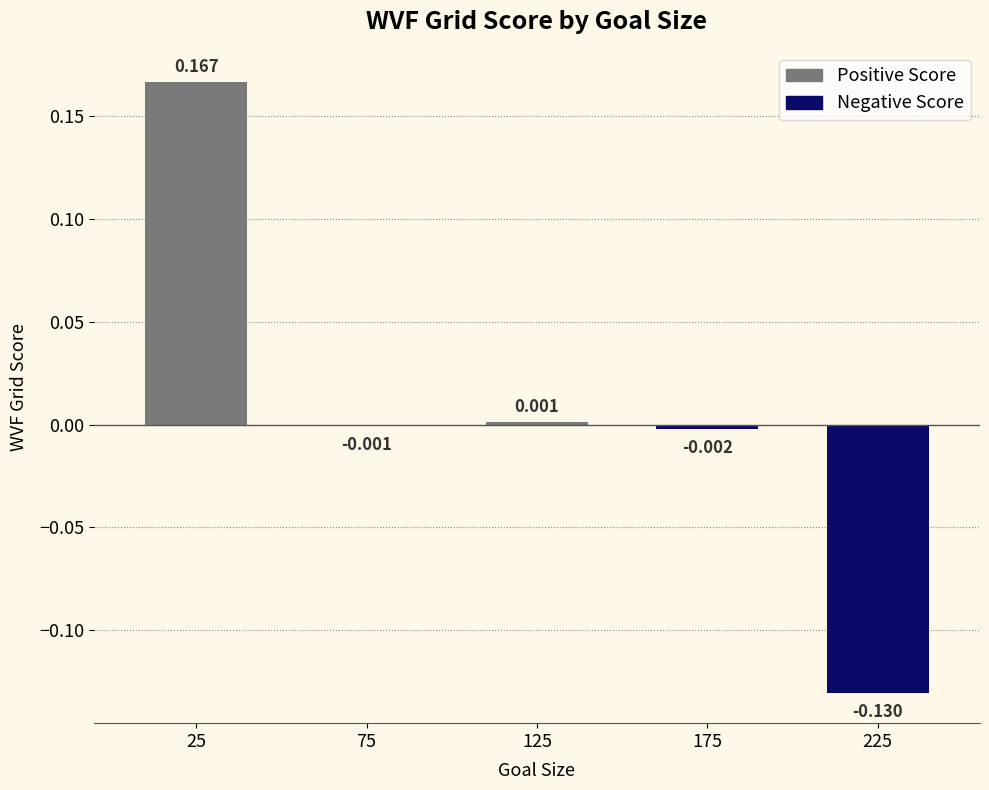

How many distinct data groups are displayed?

1